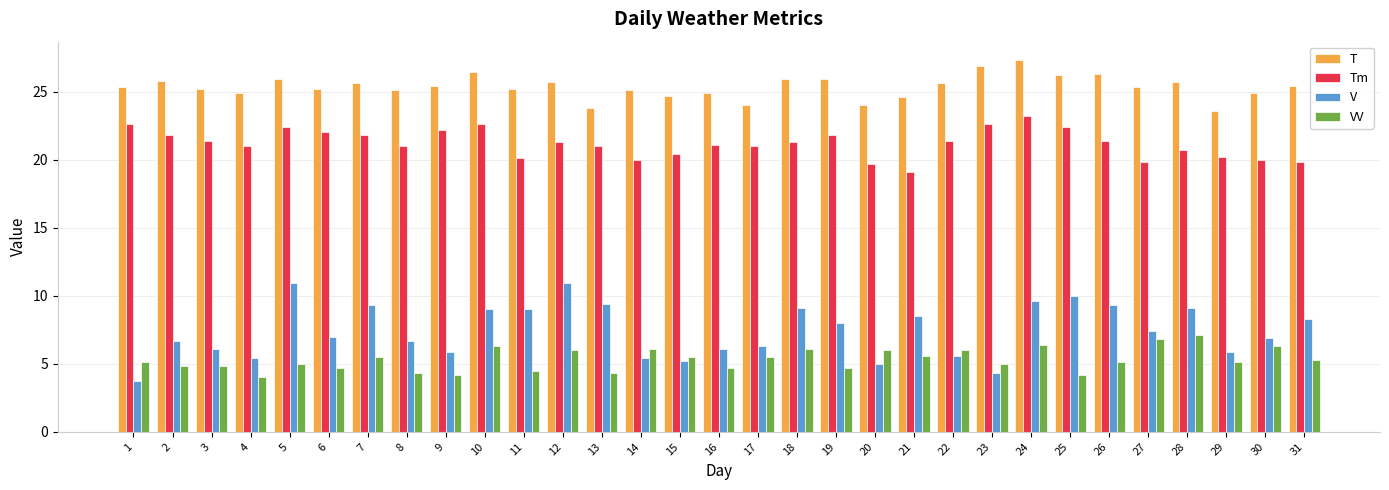

What is the sum of all VV values?

165.0